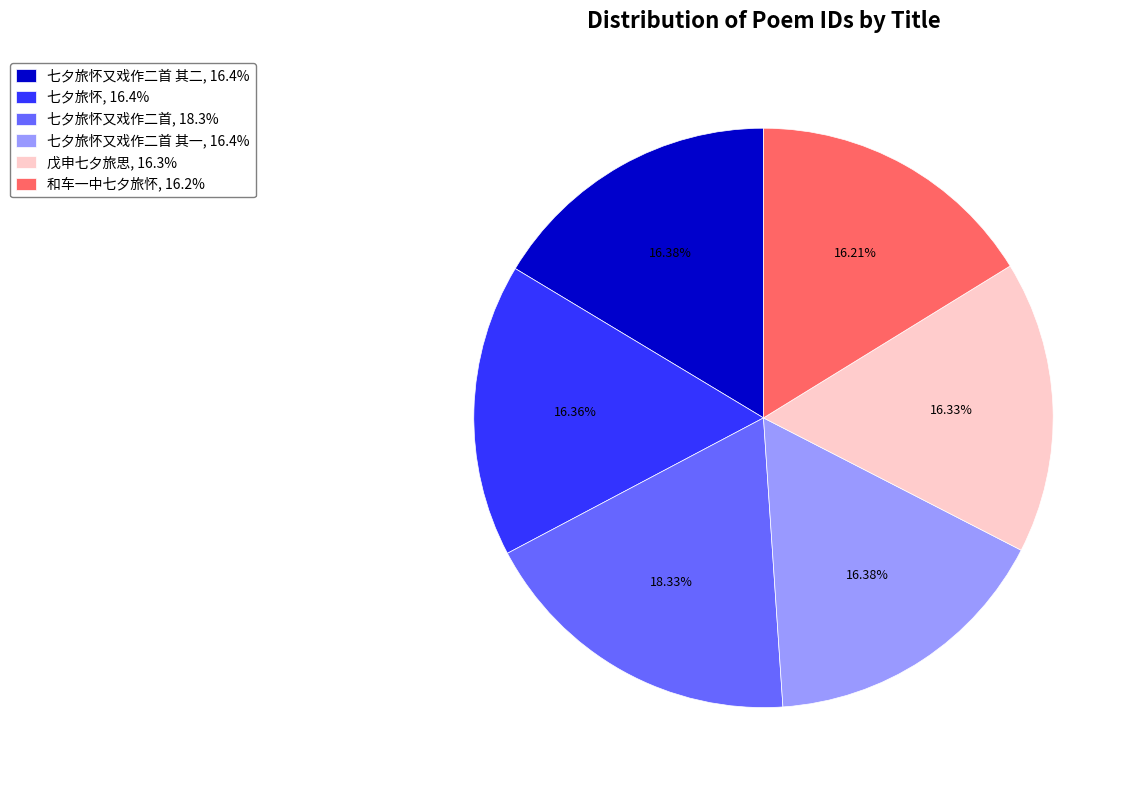

What is the ratio of the value at 七夕旅怀, 16.4% to the value at 和车一中七夕旅怀, 16.2%?

1.0